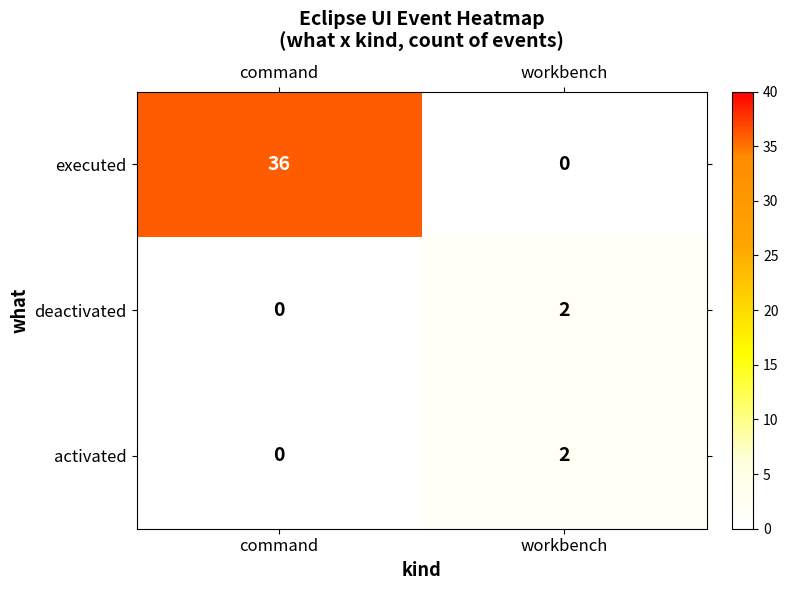

What is the sum of all executed values?

36